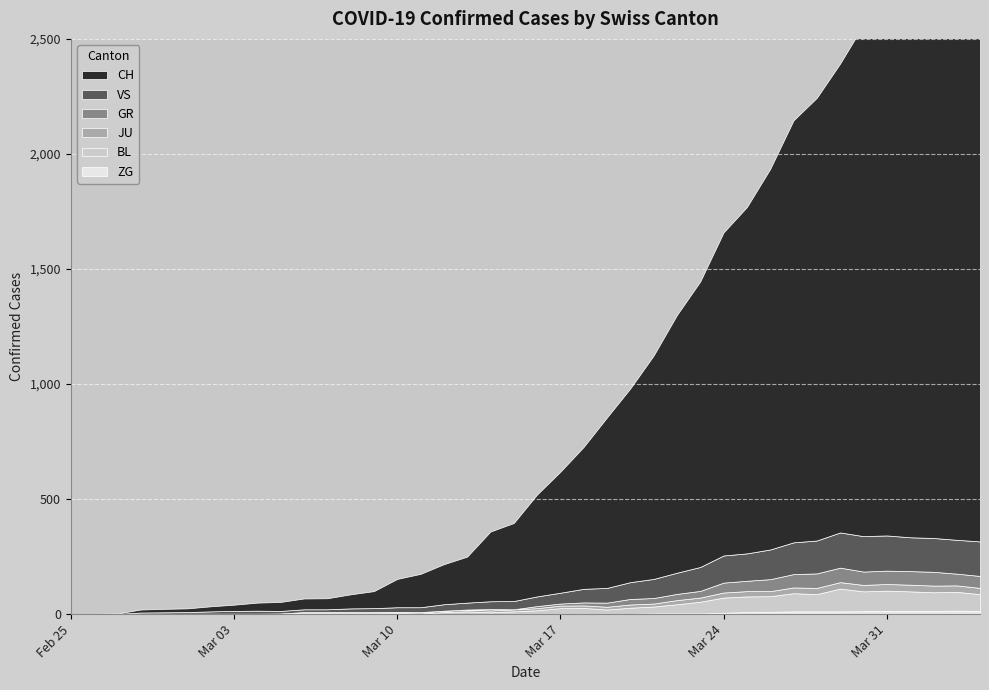

Reading left to right, extract all data points from this chart.

CH: 0	1	2	13	15	16	22	27	35	39	47	48	61	74	123	145	174	200	303	339	443	526	617	741	842	971	1120	1241	1404	1505	1654	1834	1924	2038	2222	2251	2328	2387	2363	2349
GR: 0	0	0	0	0	0	0	0	0	0	0	0	0	0	0	0	0	0	6	0	9	9	13	18	24	24	27	29	43	45	52	58	63	63	58	58	59	60	51	52
JU: 0	0	1	1	1	1	1	1	1	2	5	5	5	5	5	6	6	8	8	9	9	11	11	12	14	13	18	18	22	23	22	25	27	28	28	29	29	29	28	27
VS: 0	0	0	6	6	7	10	12	13	11	12	12	16	17	20	21	28	30	34	36	42	47	59	64	73	83	92	104	118	119	129	138	143	153	154	153	147	147	147	150
BL: 0	0	0	0	1	1	1	1	1	1	4	4	4	4	5	3	9	12	8	12	17	26	27	19	27	30	40	51	66	68	68	79	75	99	86	88	86	81	82	73
ZG: 0	0	0	0	0	0	0	0	0	0	0	0	0	0	0	0	0	0	0	0	0	0	0	1	1	3	3	3	6	9	10	12	12	12	13	14	13	14	15	14